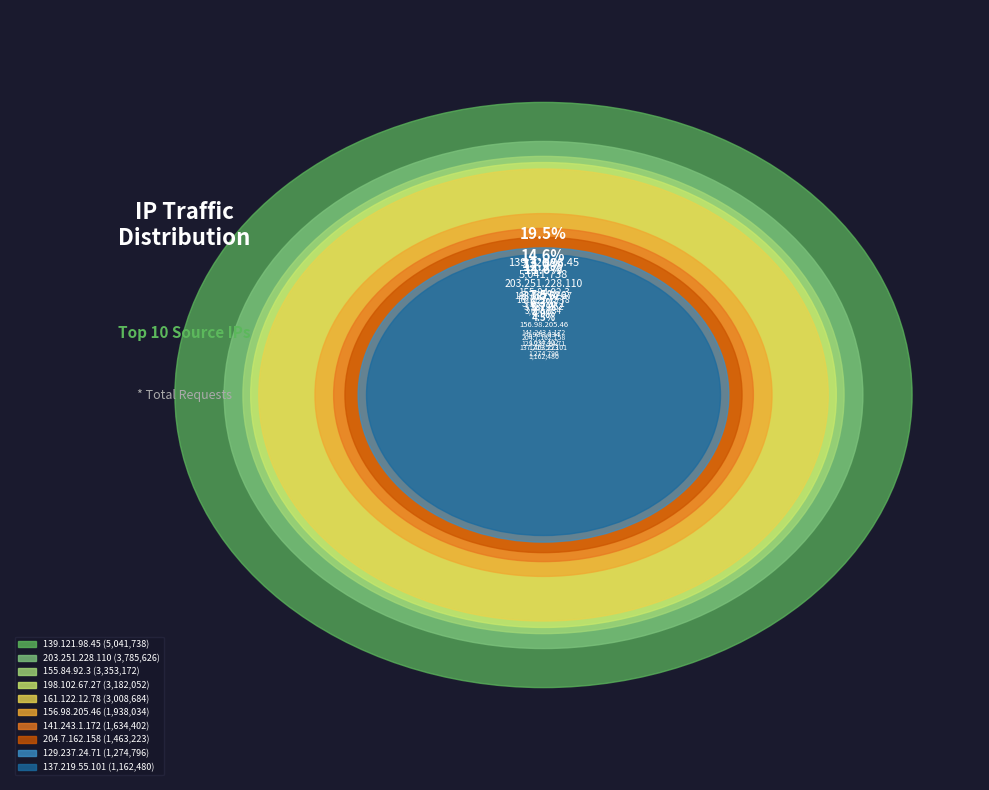

What is the smallest slice in the pie chart?

137.219.55.101